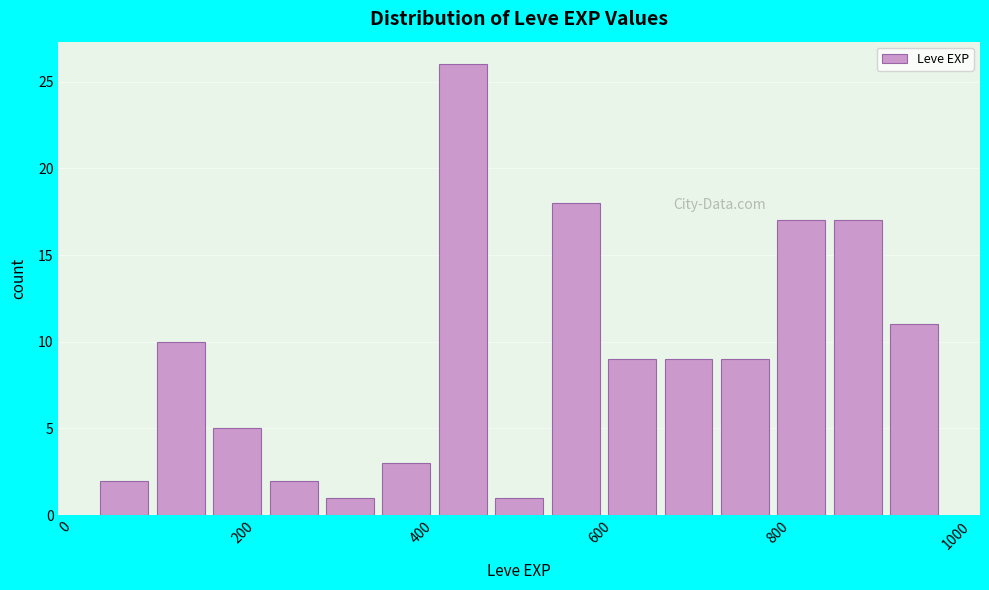

Around what value on the x-axis is the tallest bar? Give the approximate position of its centre, as read against the axis.

440